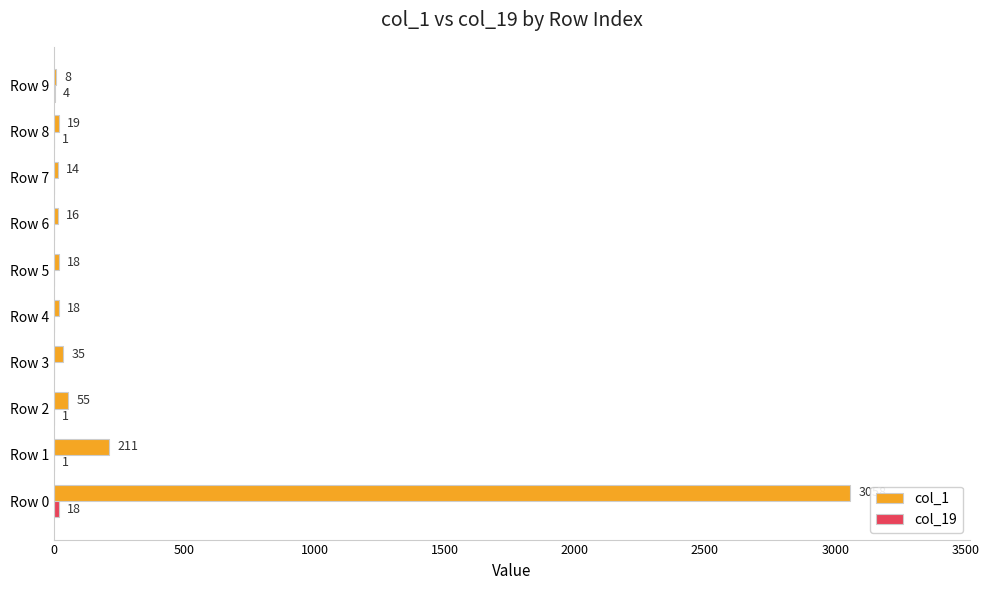

At which category is the sum across all series the highest?

Row 0